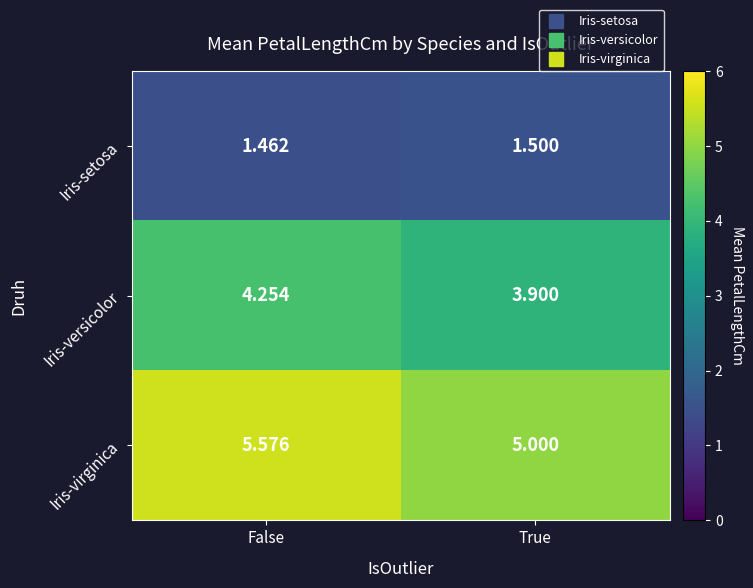

At how many categories does at least one series exceed 2?

2